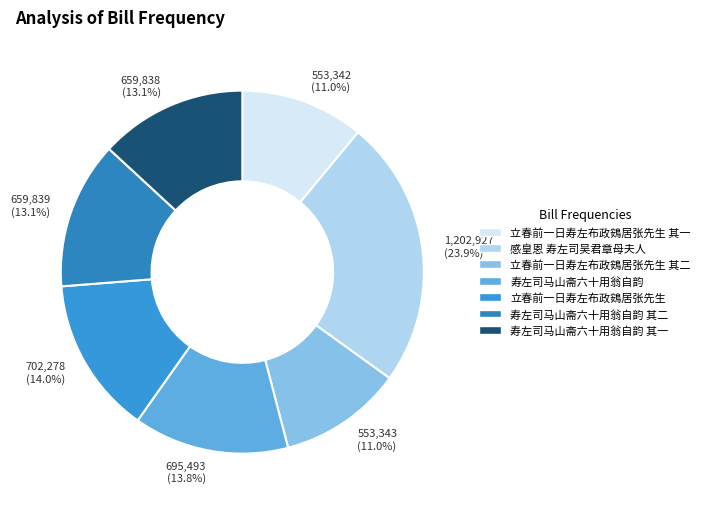

To the nearest percent, what percentage of the pie is 立春前一日寿左布政鴳居张先生 其一?

11%